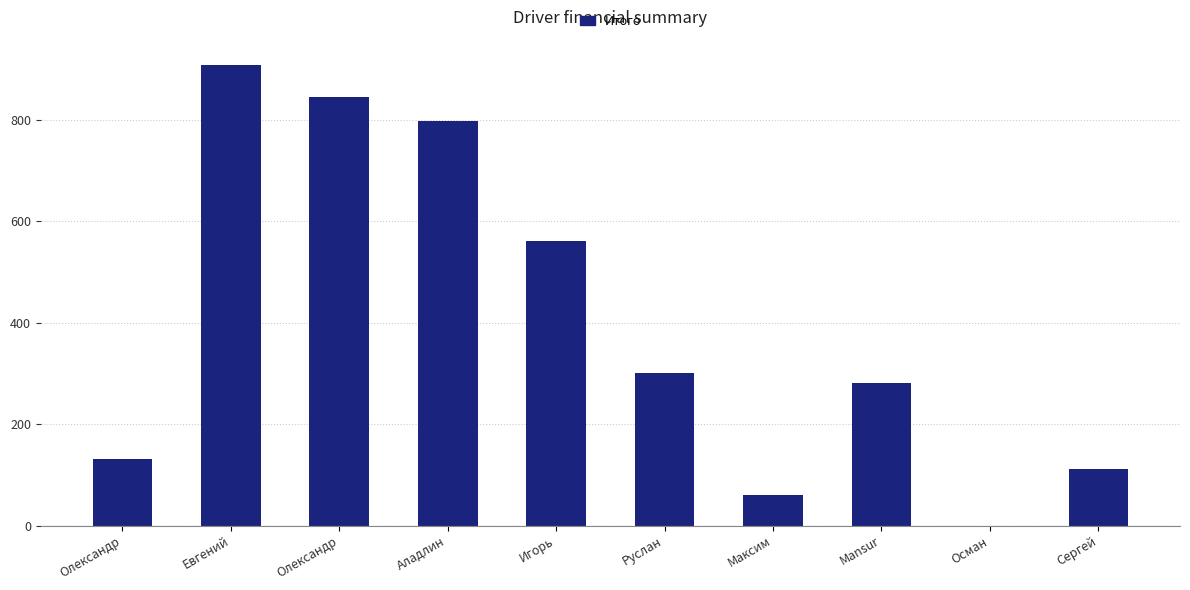

Which has a higher value, Mansur or Максим?

Mansur